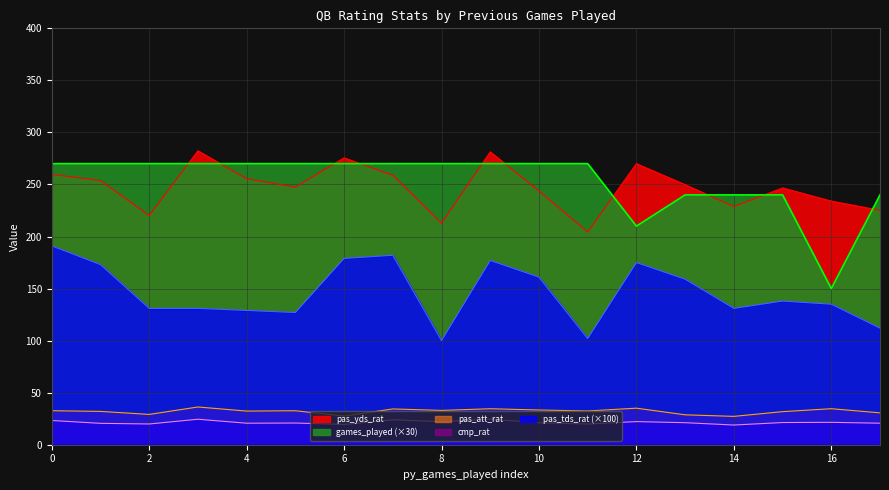

True or false: pas_att_rat and cmp_rat intersect in this chart.

False